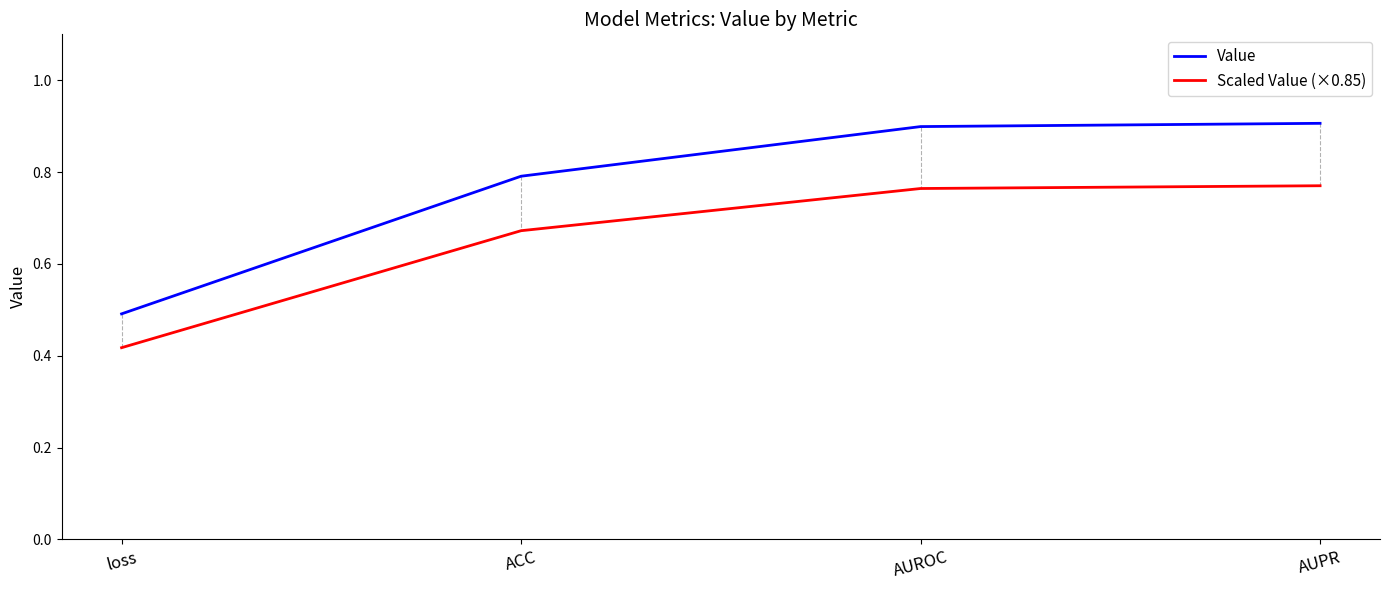

Which series has the widest spread of values?

Value